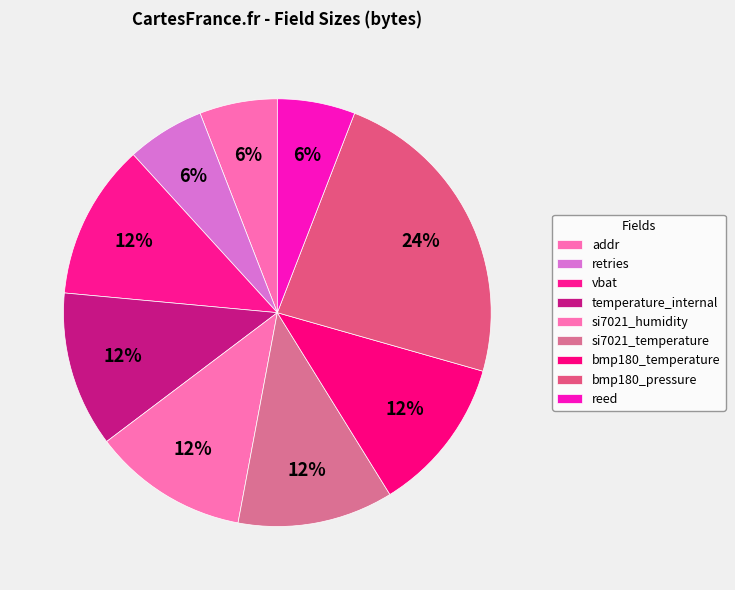

How many slices are in this pie chart?

9